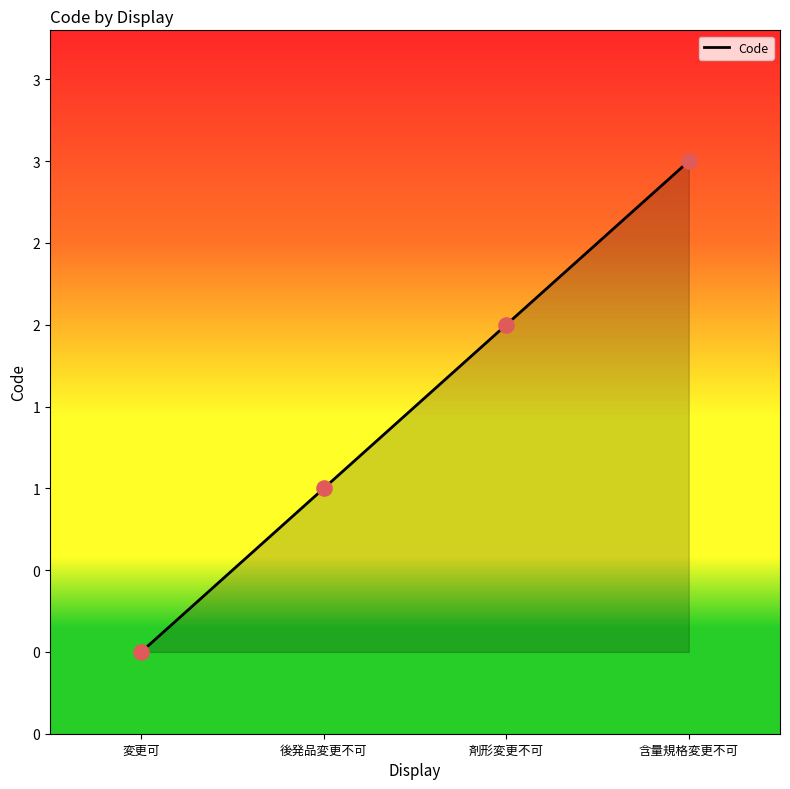

Between 含量規格変更不可 and 後発品変更不可, which is larger?

含量規格変更不可